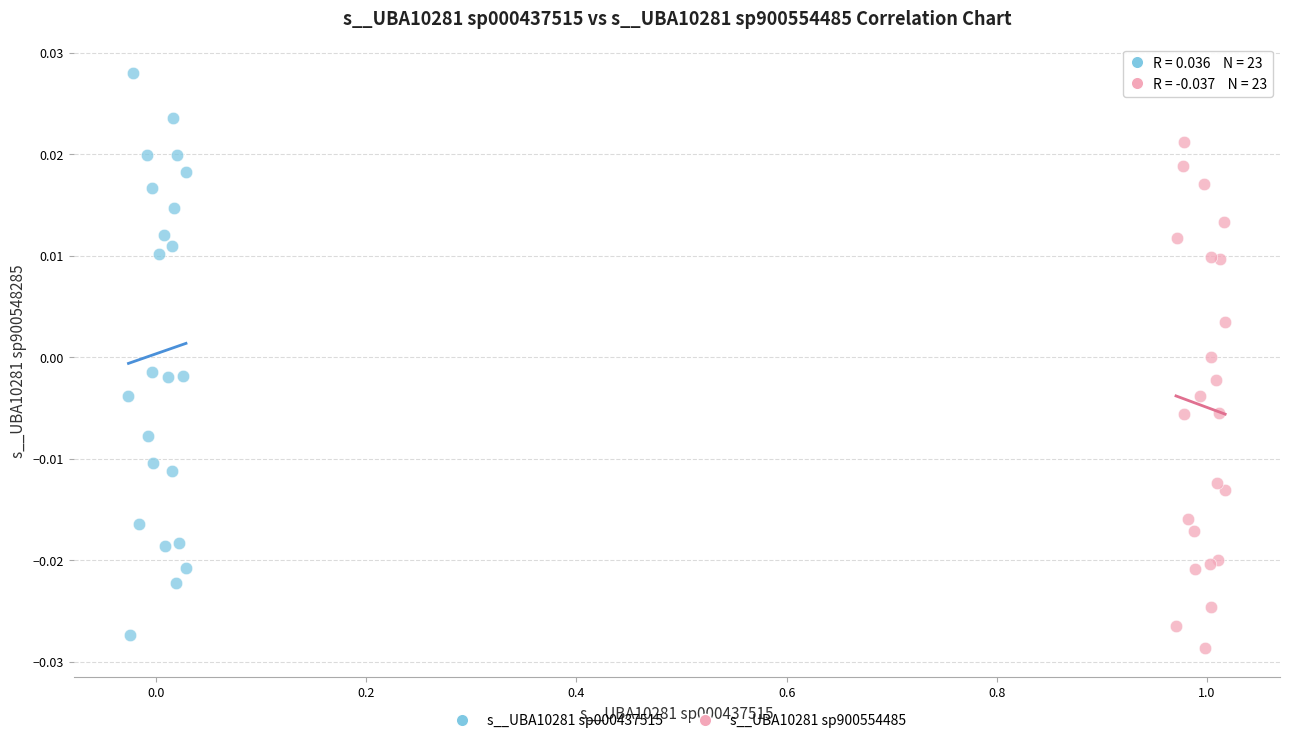

Which series reaches the maximum Y coordinate?

s__UBA10281 sp000437515